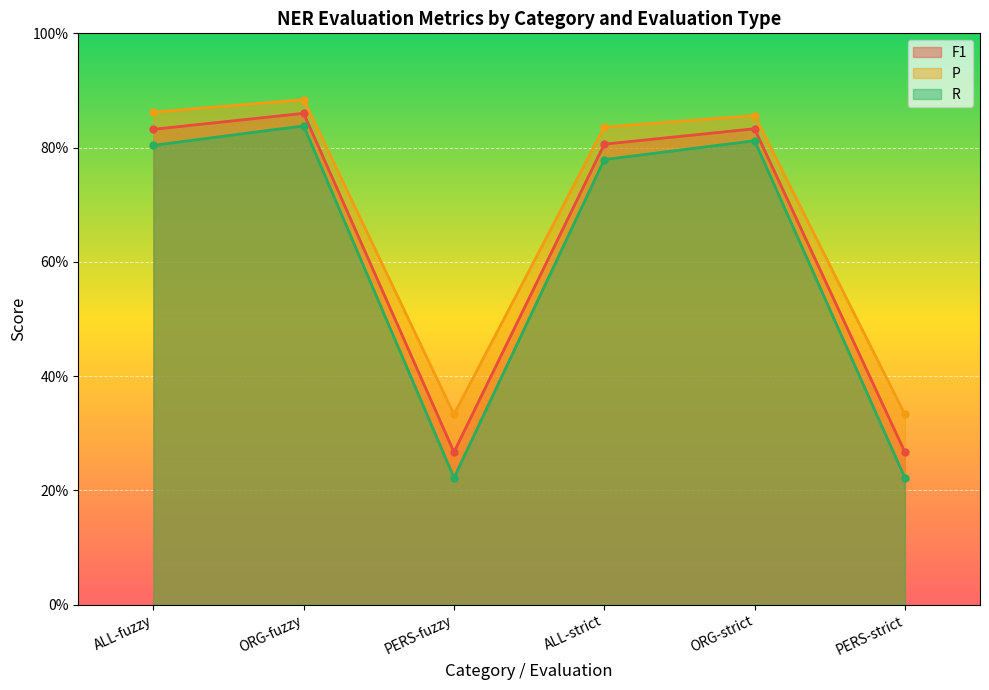

What is the difference between the second highest and second lowest values in the P series?

0.5